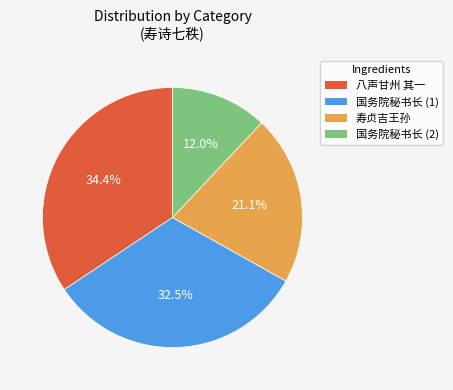

Does any single category account for the majority?

No